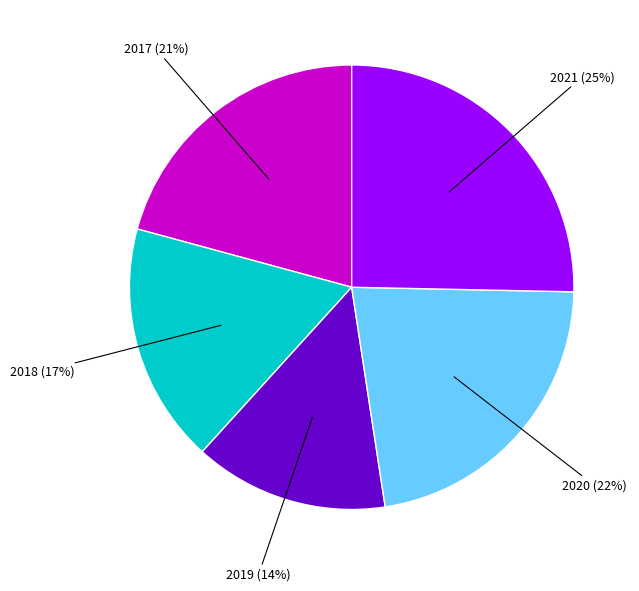

Is there a majority slice in this chart?

No